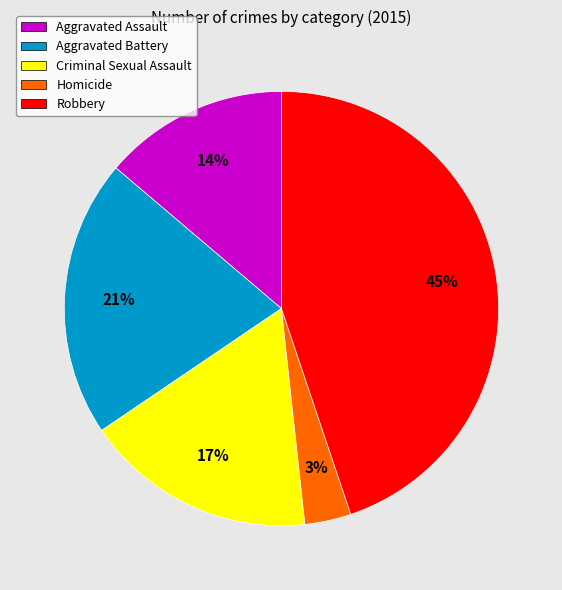

Do Homicide and Robbery together represent more than half of the pie?

No